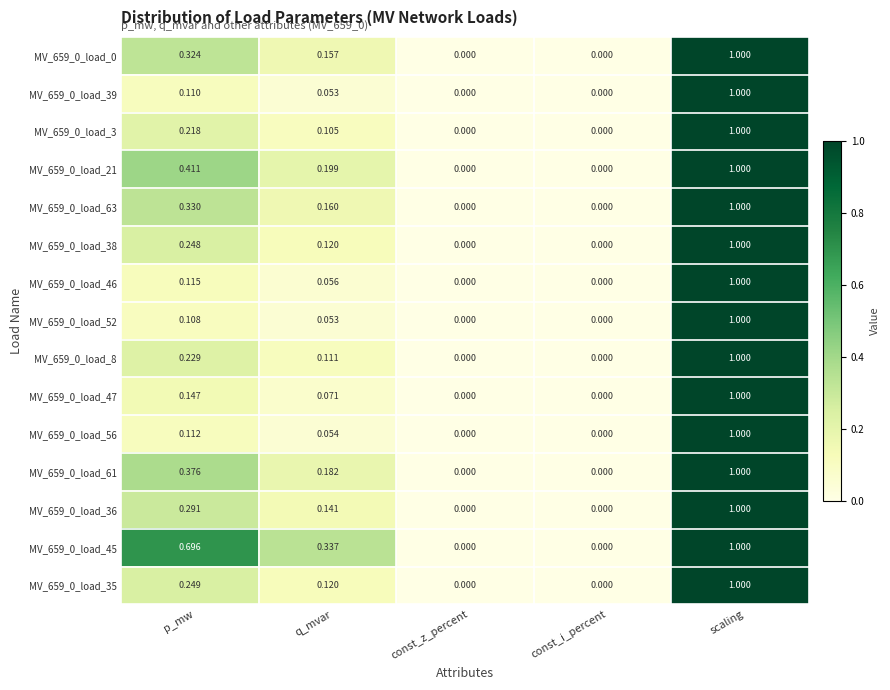

At which category is the sum across all series the highest?

scaling